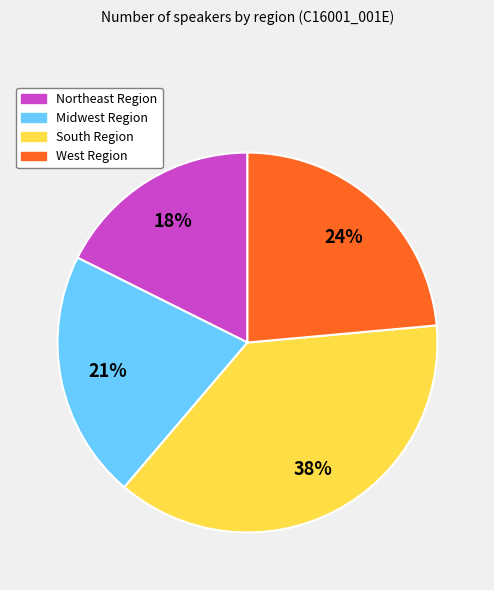

How many segments does this pie chart have?

4